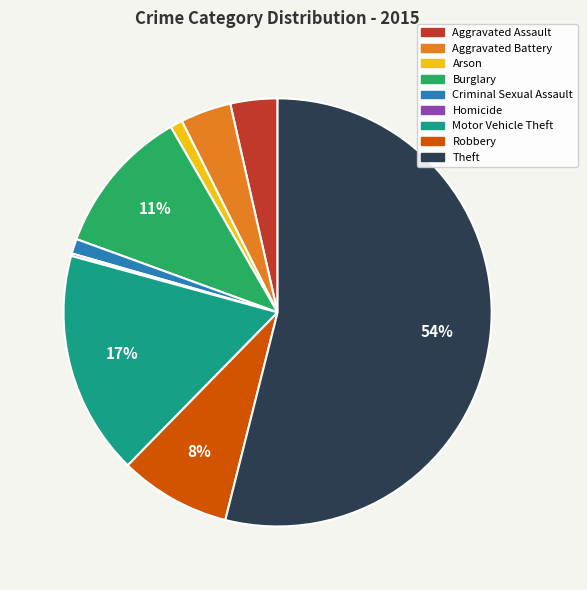

Which slice represents more than half of the pie?

Theft